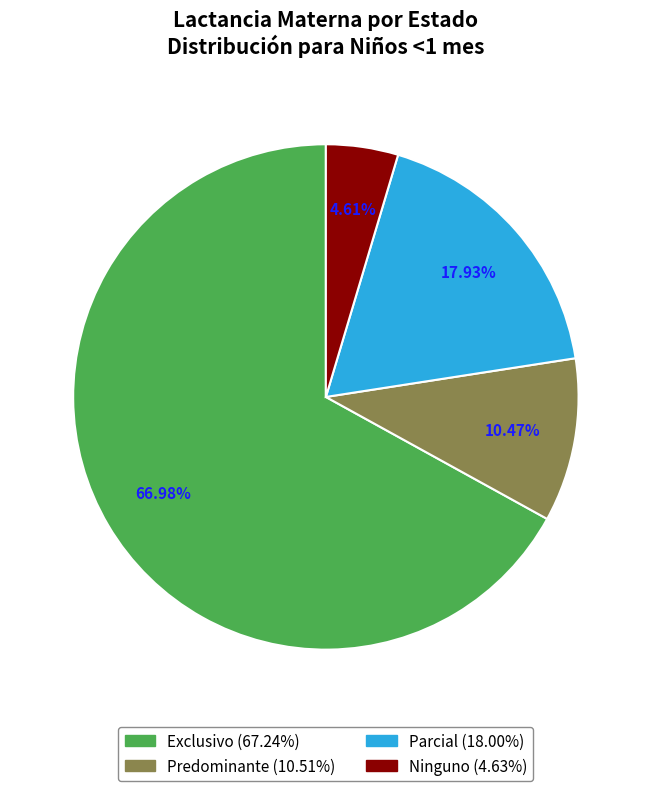

What percentage is NOT represented by Exclusivo?

33.0%